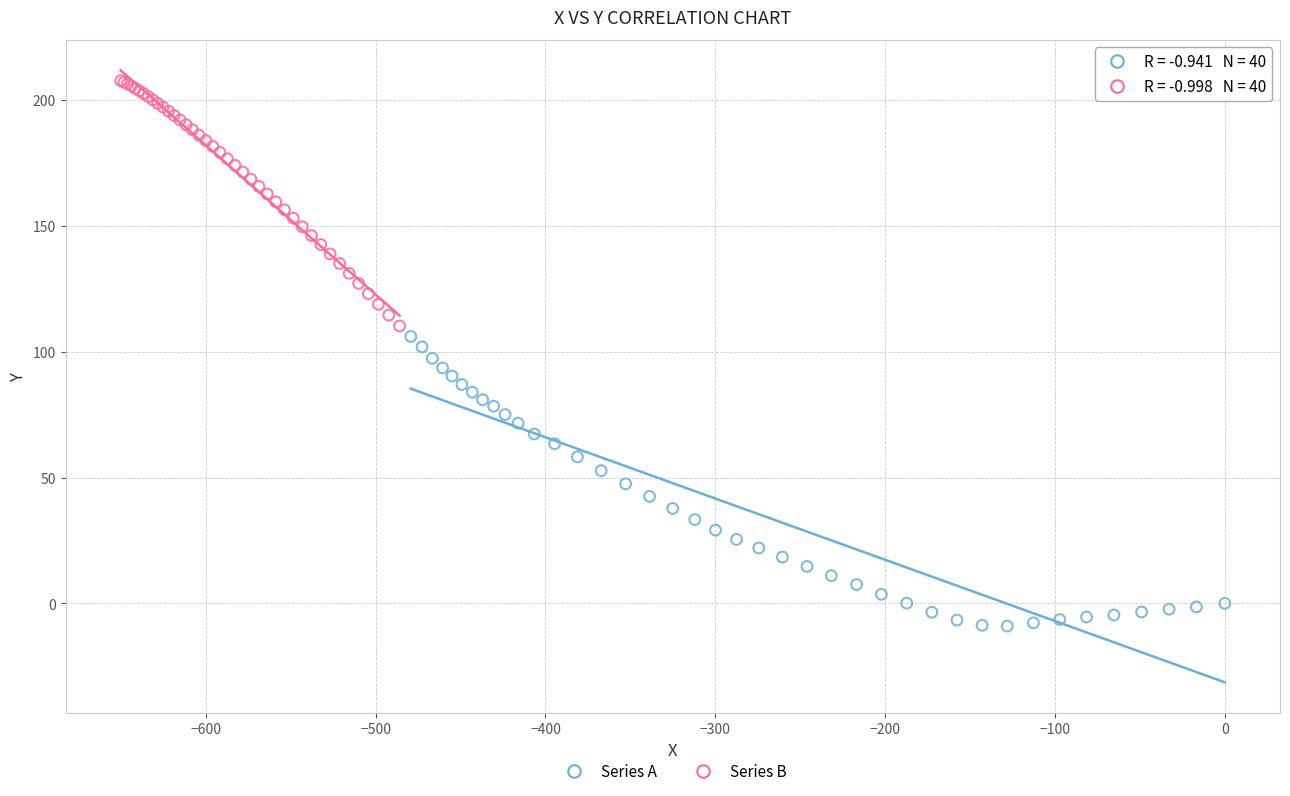

Which series reaches the minimum Y coordinate?

Series A